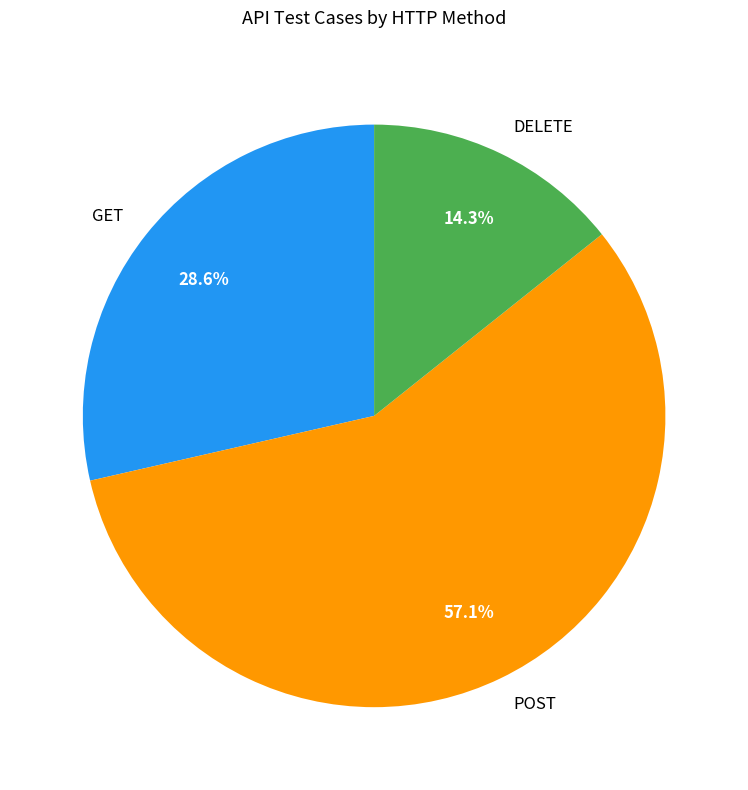

Which slice is the largest?

POST